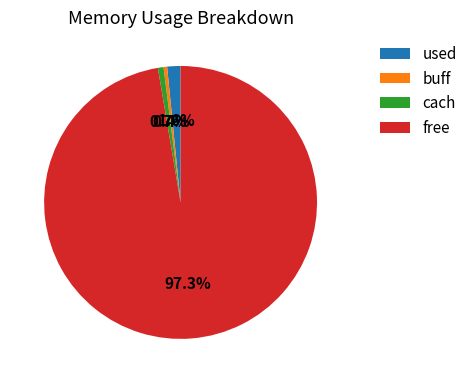

To the nearest percent, what is the combined percentage of cach and used?

2%